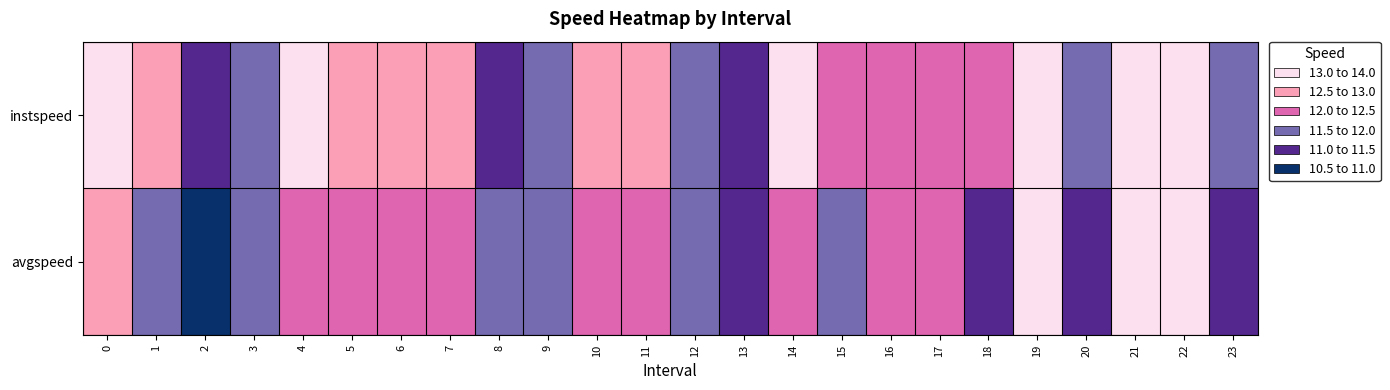

Reading left to right, what are all the values shown in this chart?

instspeed: 0=13.1	1=12.9	2=11.1	3=11.9	4=13.4	5=12.5	6=12.8	7=12.9	8=11.5	9=12.0	10=12.6	11=12.7	12=11.9	13=11.4	14=13.4	15=12.3	16=12.1	17=12.5	18=12.0	19=13.7	20=11.6	21=13.9	22=13.9	23=11.8
avgspeed: 0=12.5	1=11.7	2=10.7	3=11.5	4=12.4	5=12.2	6=12.4	7=12.3	8=11.6	9=11.6	10=12.3	11=12.4	12=11.8	13=11.5	14=12.5	15=11.9	16=12.3	17=12.1	18=11.5	19=13.3	20=11.0	21=13.9	22=13.2	23=11.3